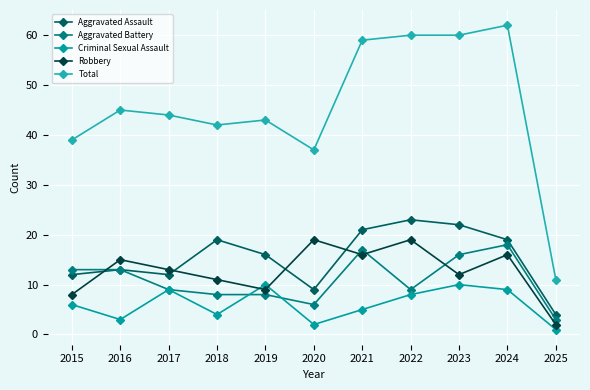

How many values in the Criminal Sexual Assault series are below 6?

5